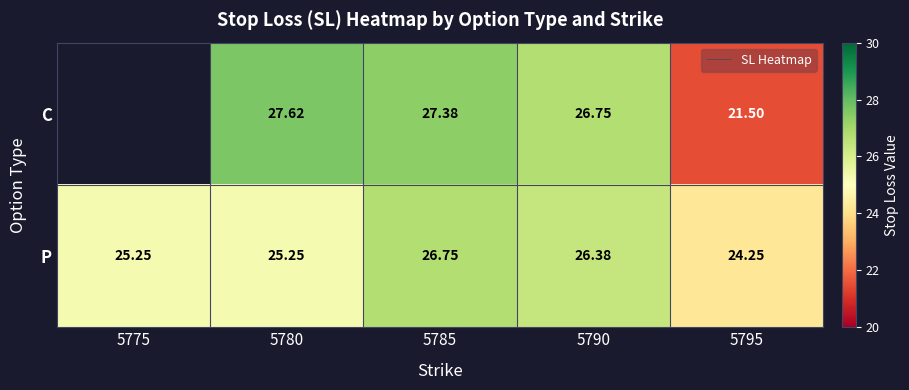

Which has a higher value, 5780 or 5790?

5780